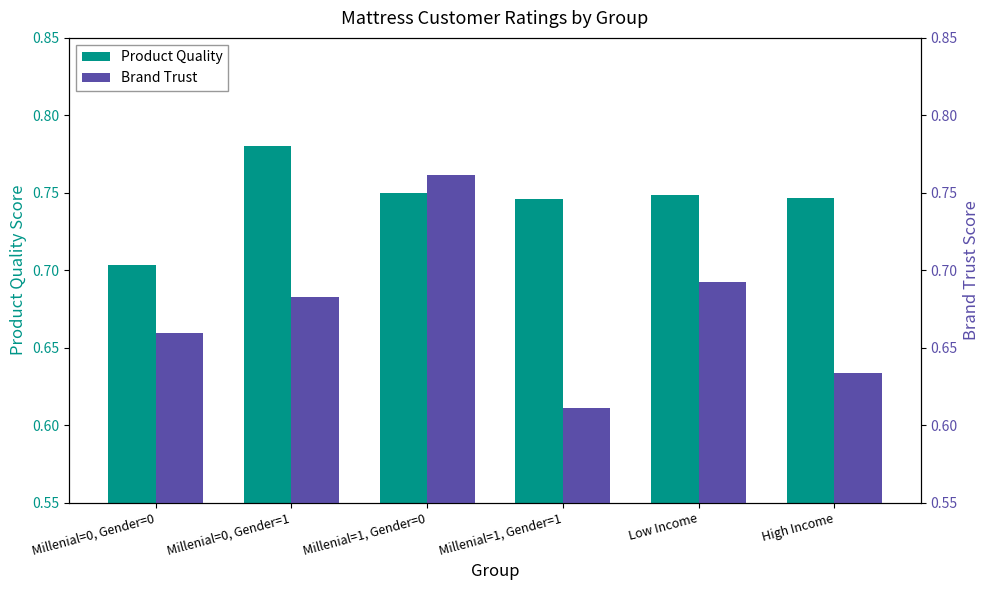

Is the value of Brand Trust at Millenial=0, Gender=1 greater than the value of Product Quality at Millenial=0, Gender=0?

No